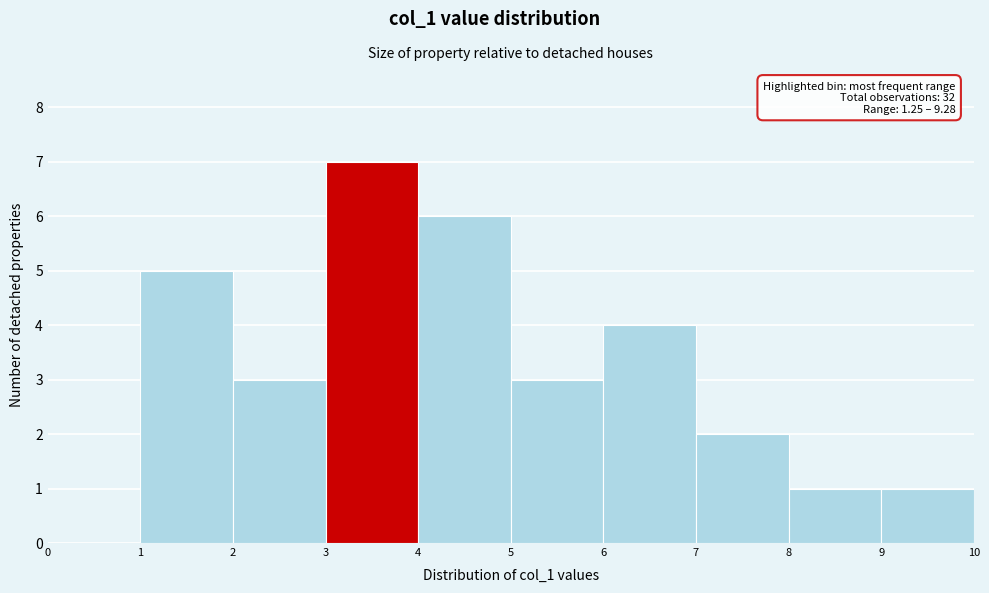

Over which range of the x-axis is the bar tallest?

3 to 4